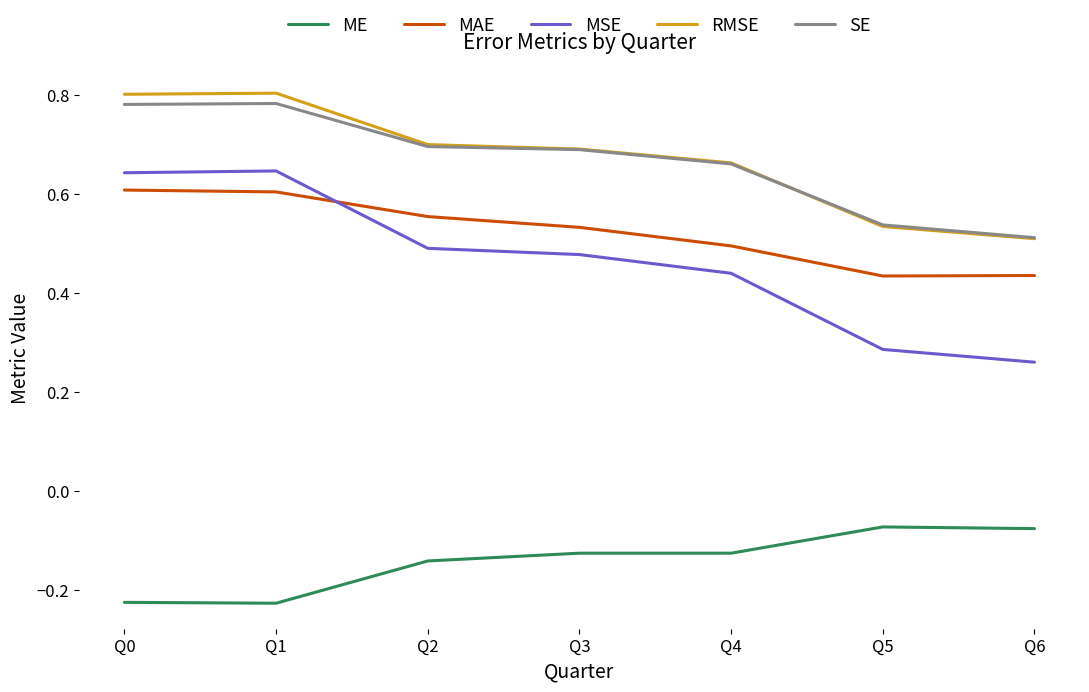

In ME, how many points are higher than both neighbors (excluding endpoints)?

2